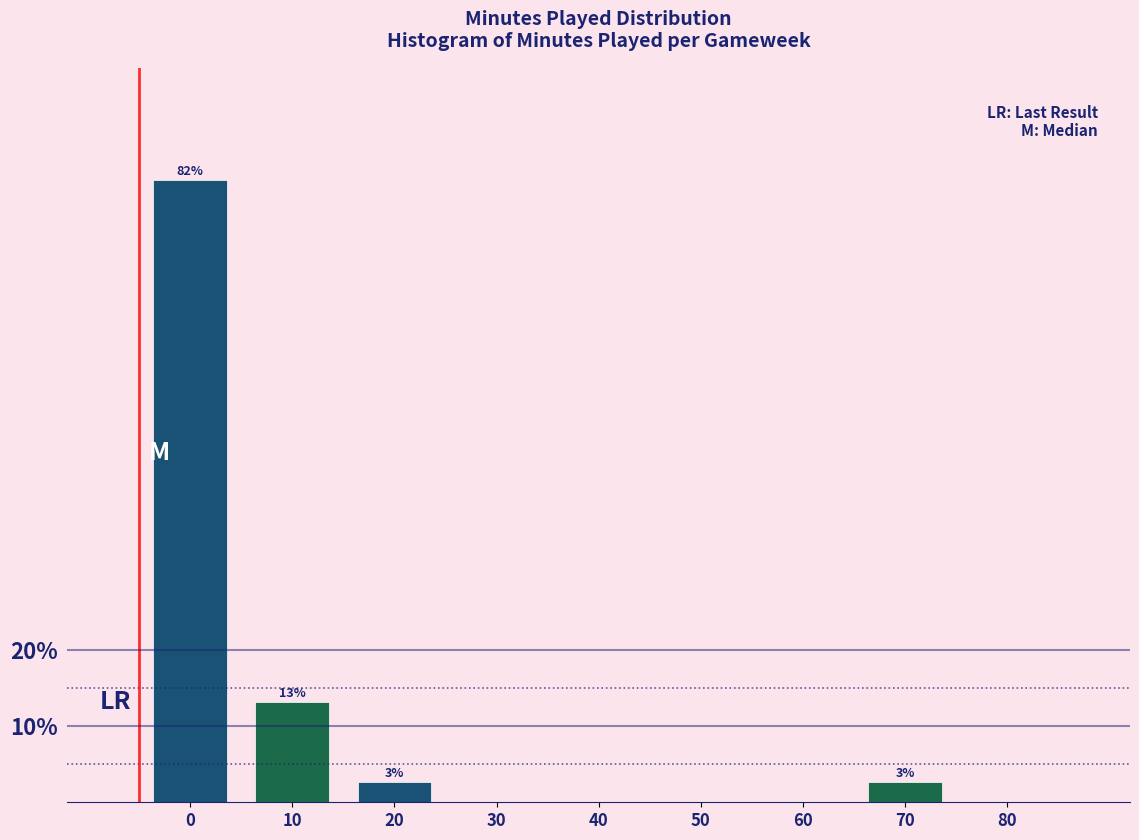

Reading left to right, what are all the values shown in this chart?

0=81.6	10=13.2	20=2.6	30=0.0	40=0.0	50=0.0	60=0.0	70=2.6	80=0.0